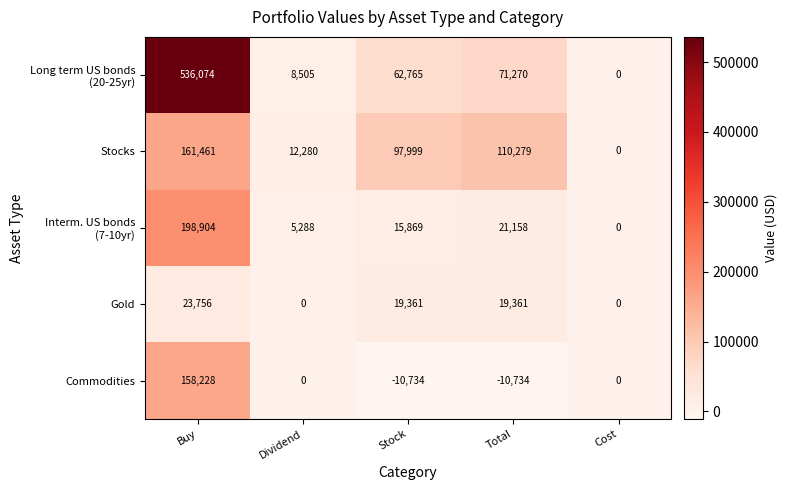

What is the difference between the Gold values at Buy and Dividend?

23756